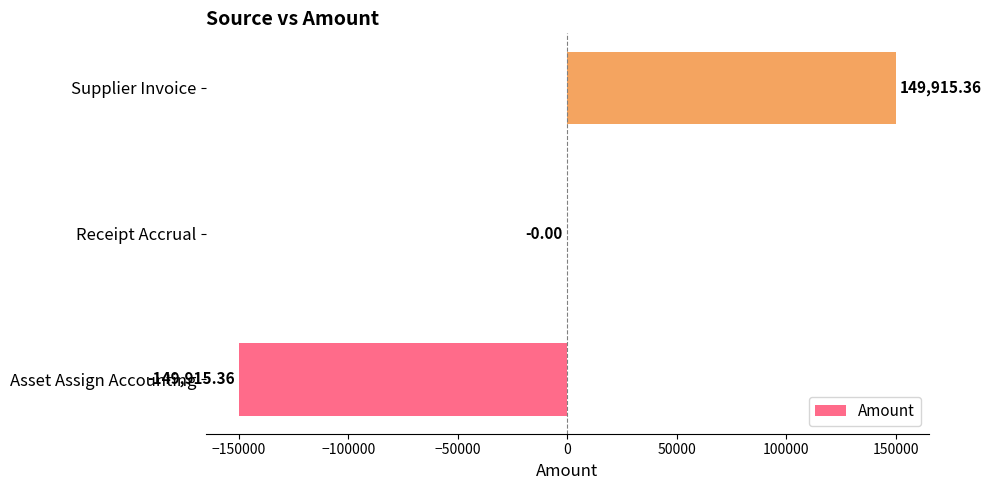

What is the change in value from Receipt Accrual to Supplier Invoice?

+149915.4